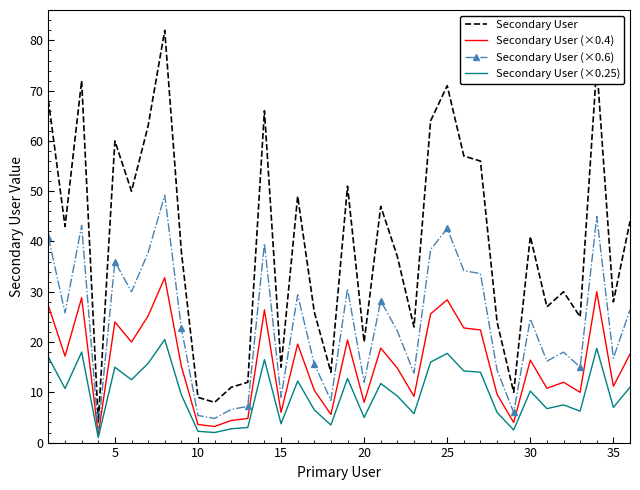

What is the difference between the maximum and minimum values in the Secondary User (×0.4) series?

31.2